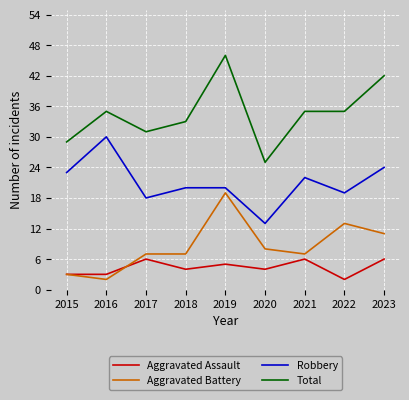

What is the difference between the maximum and second lowest values in the Aggravated Assault series?

3